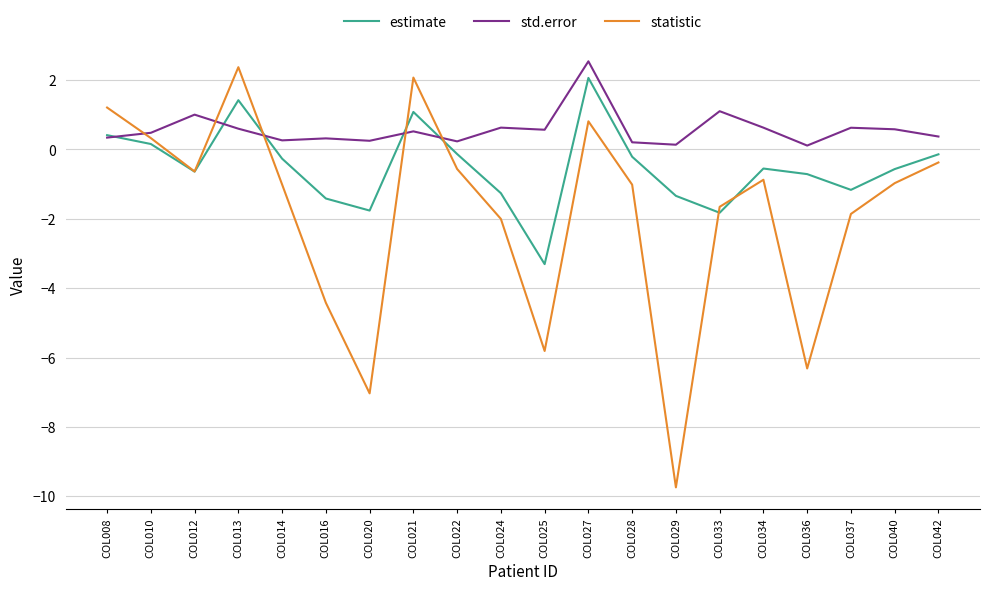

What value does the statistic series have at COL027?

0.8